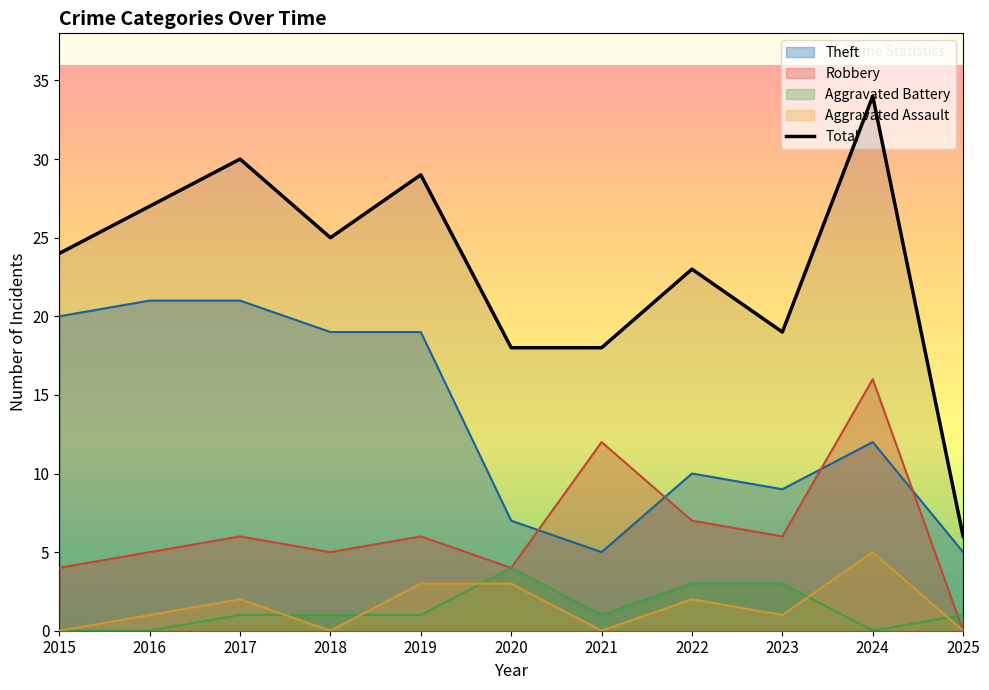

Which series changed the most between 2023 and 2024?

Total